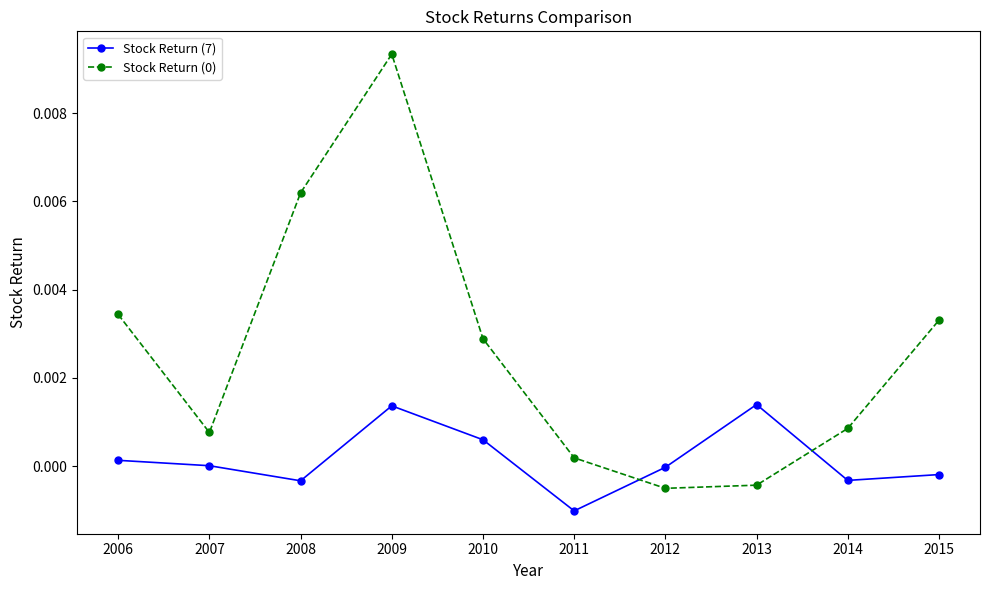

How many interior local peaks does the Stock Return (0) series have?

1